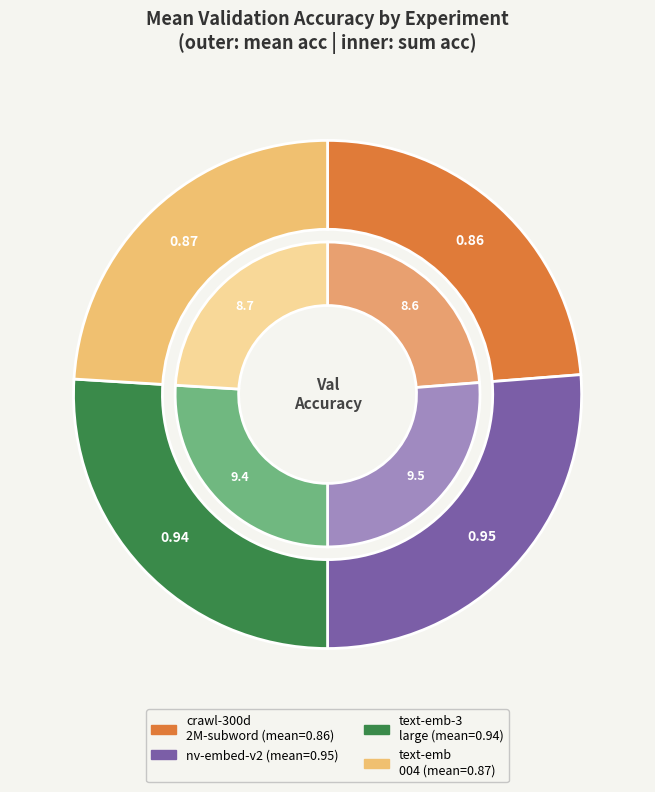

True or false: 9 accounts for 1% of the total.

False